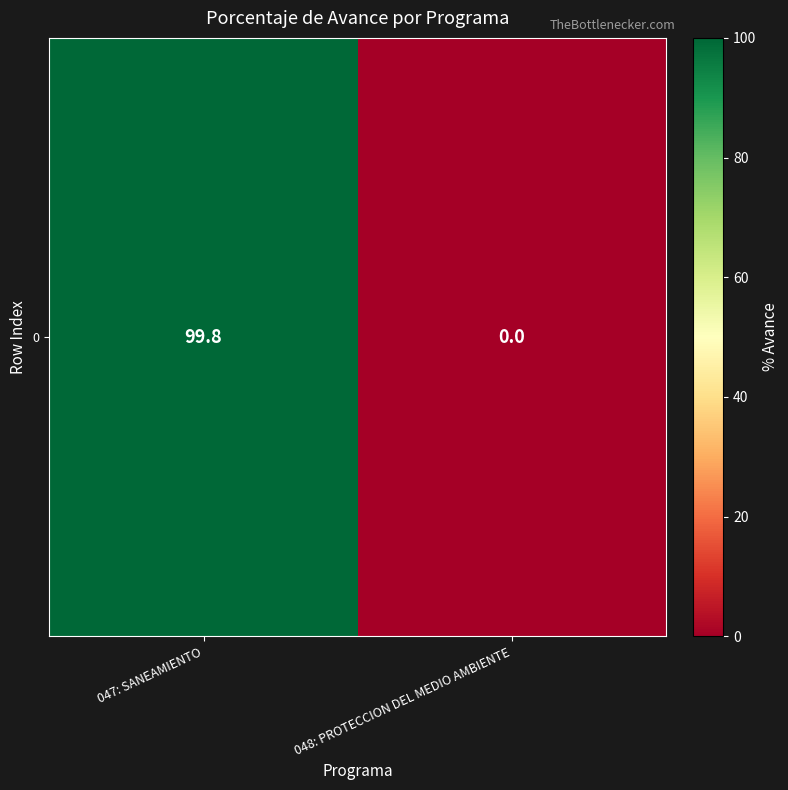

What value does the data have at 047: SANEAMIENTO?

99.8